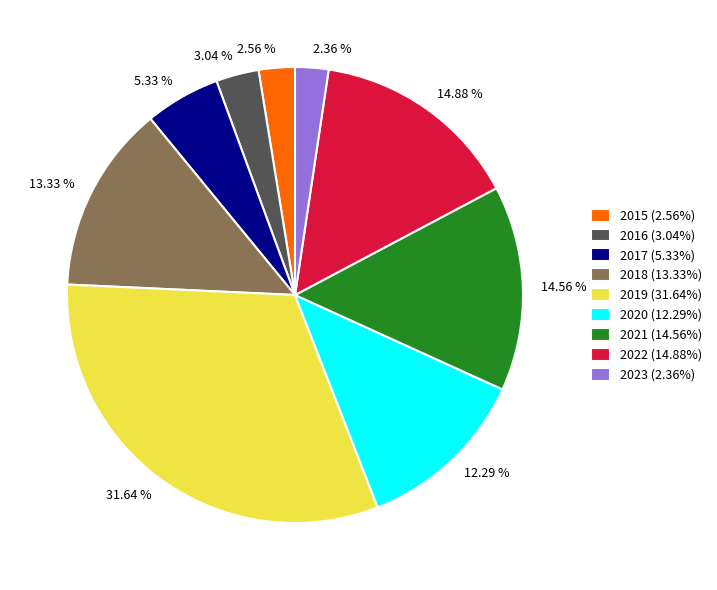

Count the number of slices in the pie.

9